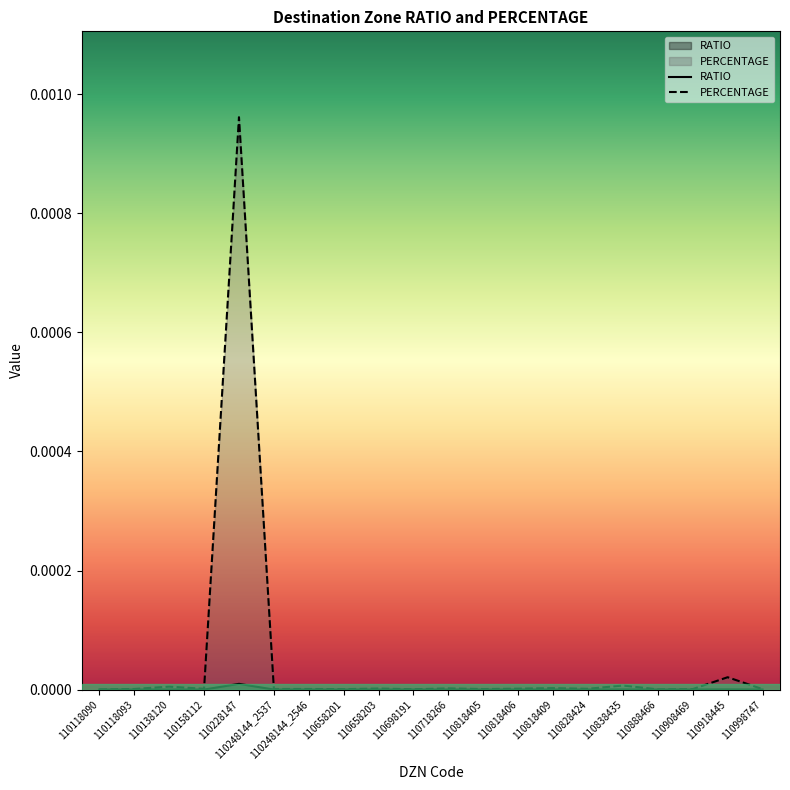

Count the number of categories in the chart.

20